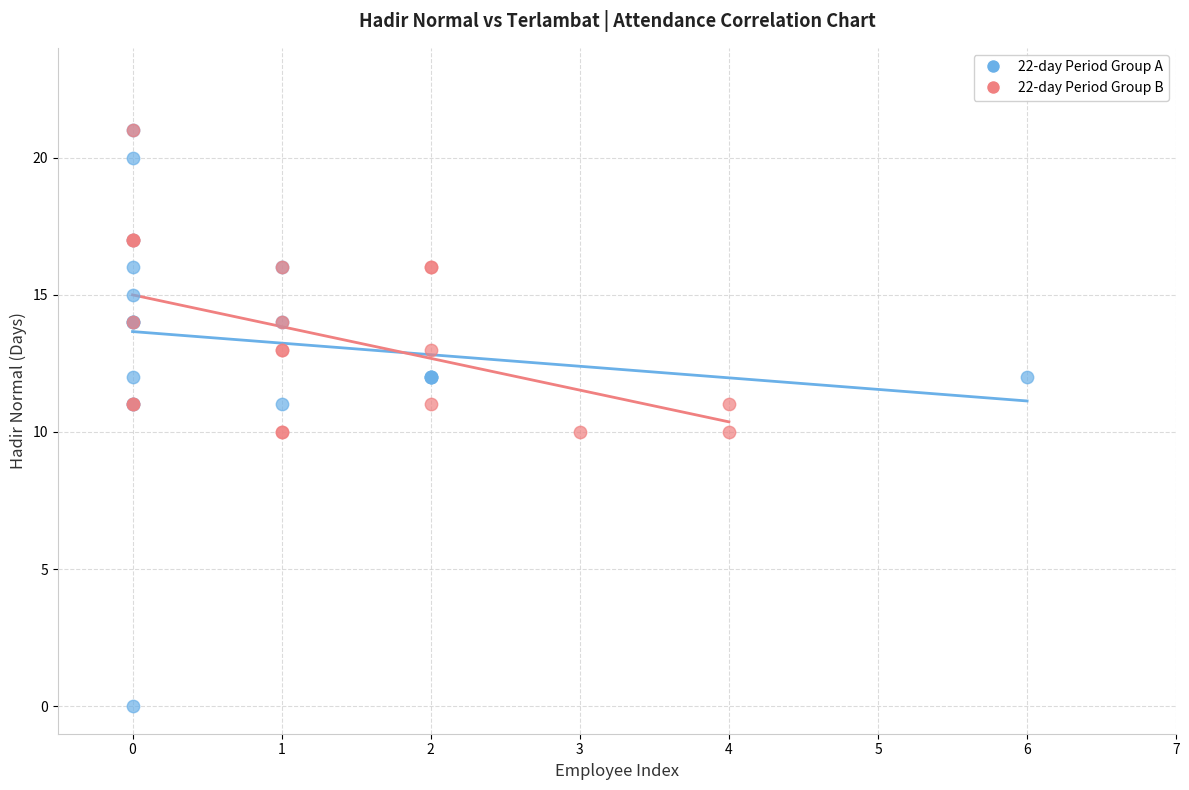

Which series contains the lowest Y value?

22-day Period Group A